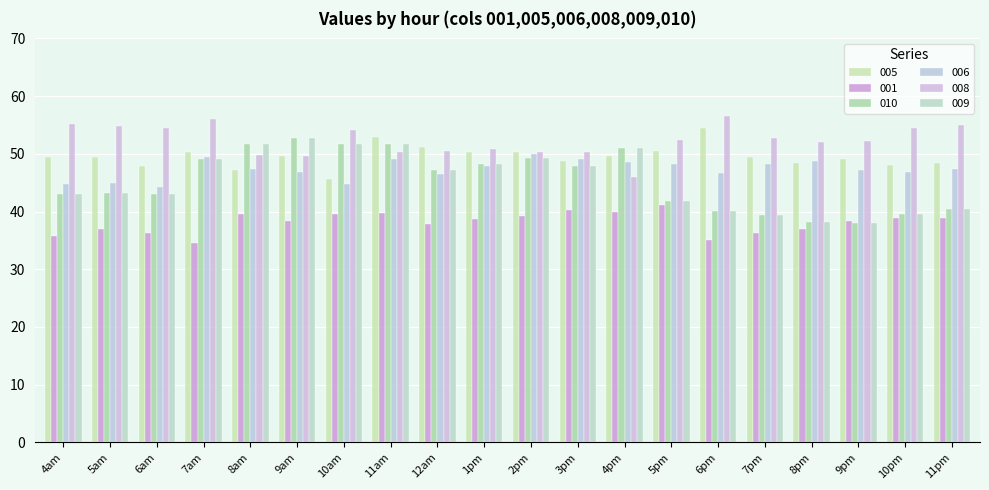

True or false: 010 has a value of 51.7 at 8am.

True